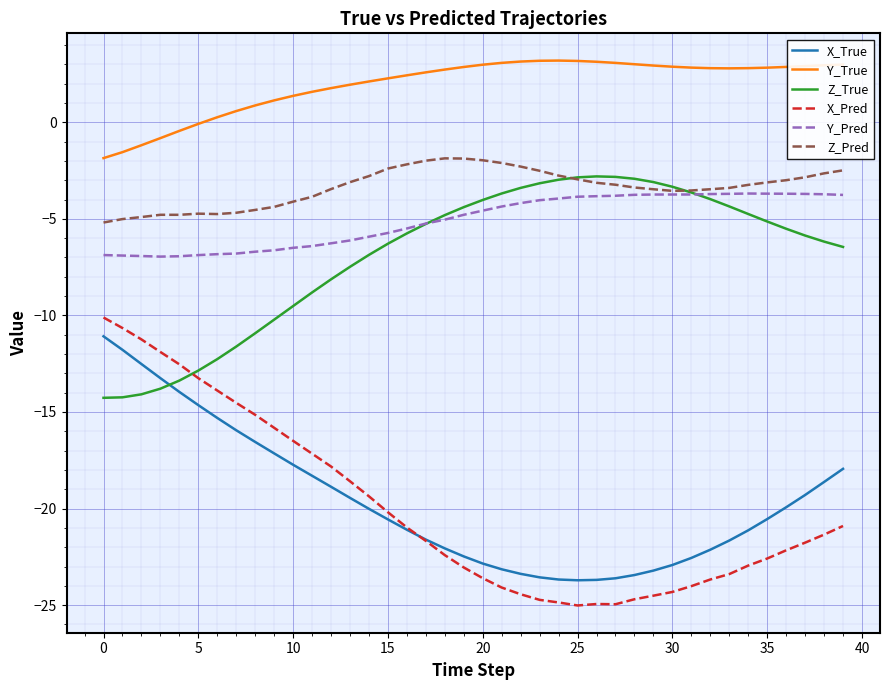

What is the maximum value for Y_Pred?

-3.7